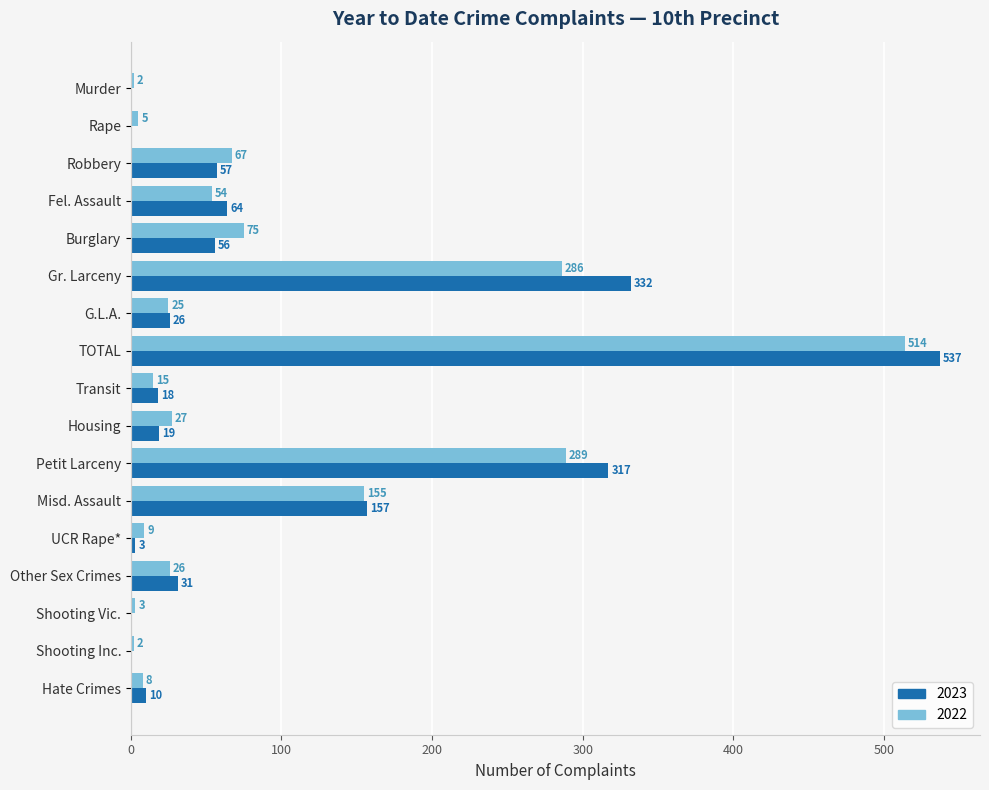

How many categories are shown in the chart?

17